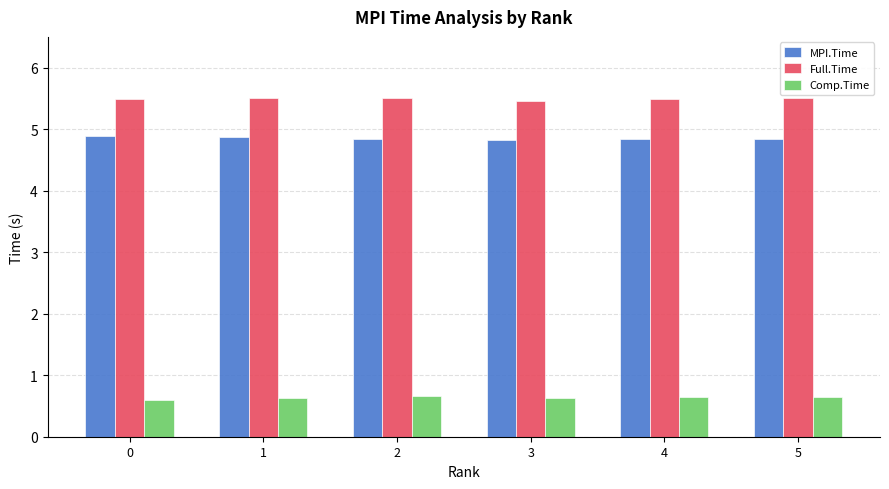

Rank the series at 4 from lowest to highest value.

Comp.Time, MPI.Time, Full.Time